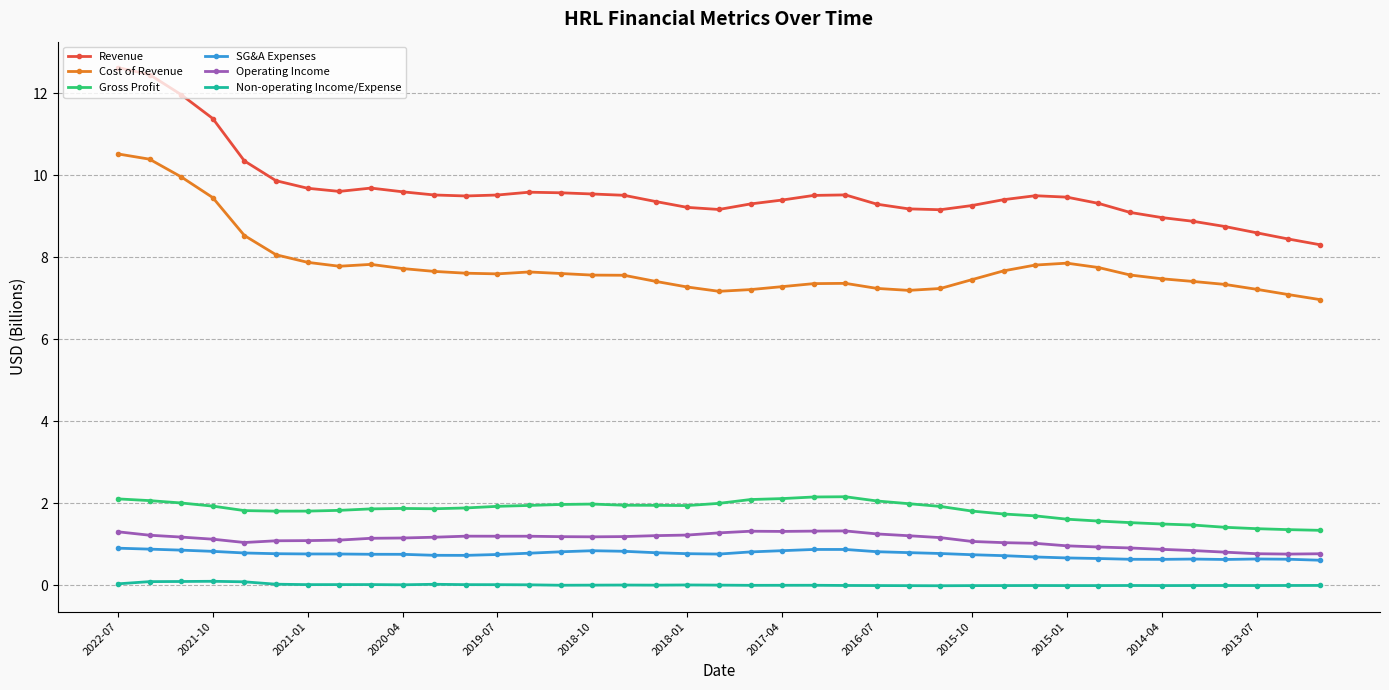

True or false: Revenue and Cost of Revenue intersect in this chart.

False